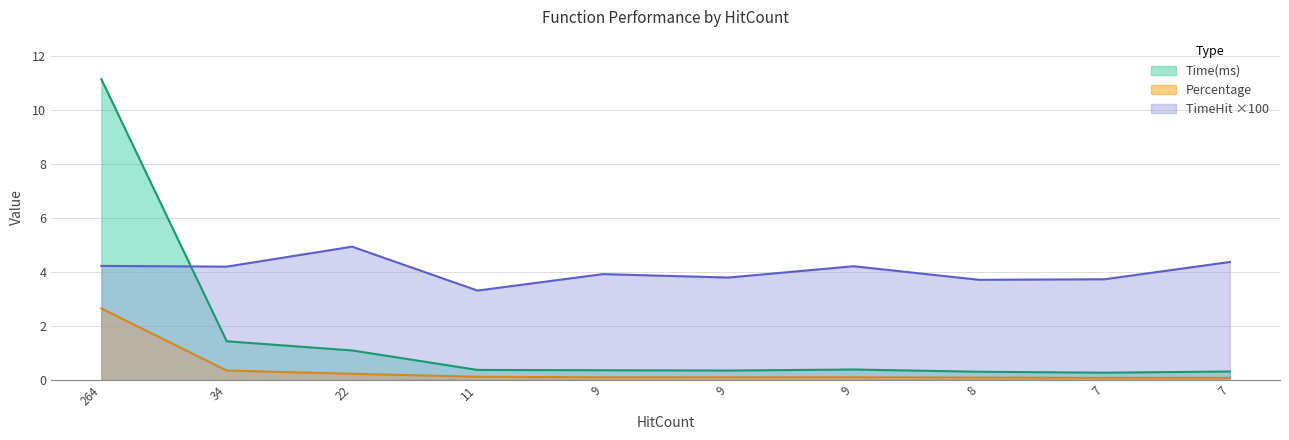

What is the difference between the maximum and minimum values in the TimeHit series?

1.6